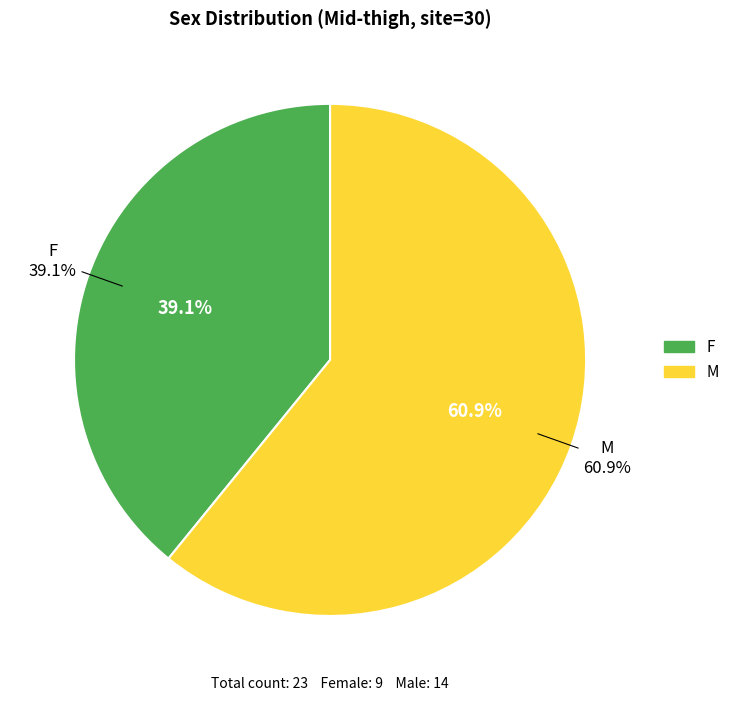

To the nearest percent, what is the combined percentage of M and F?

100%